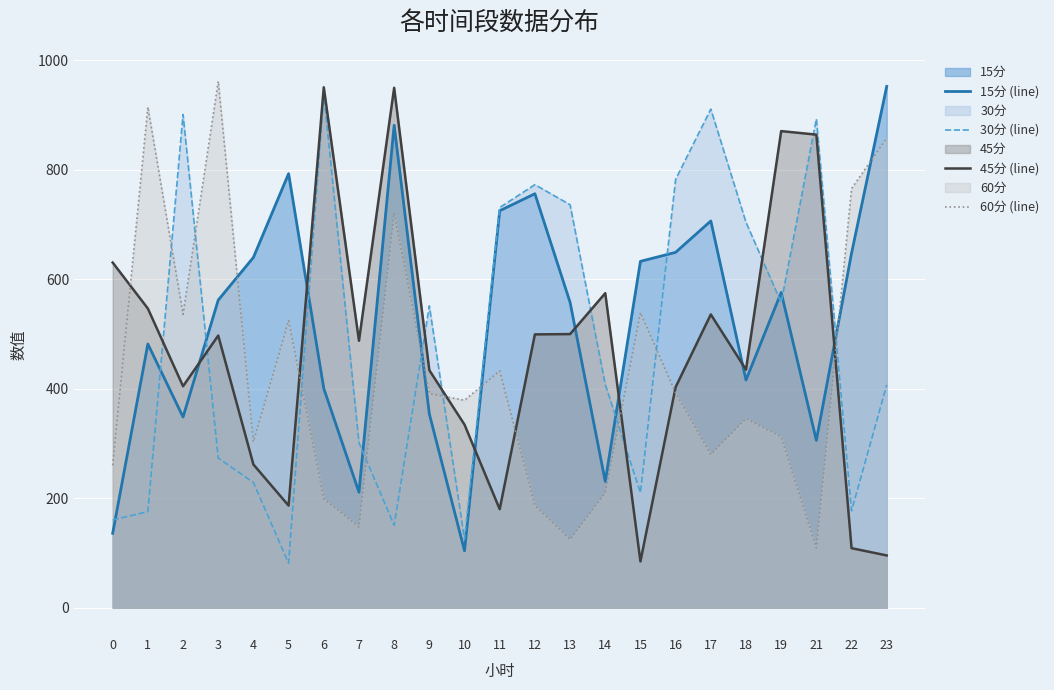

Does the chart display data point markers on the line(s)?

No